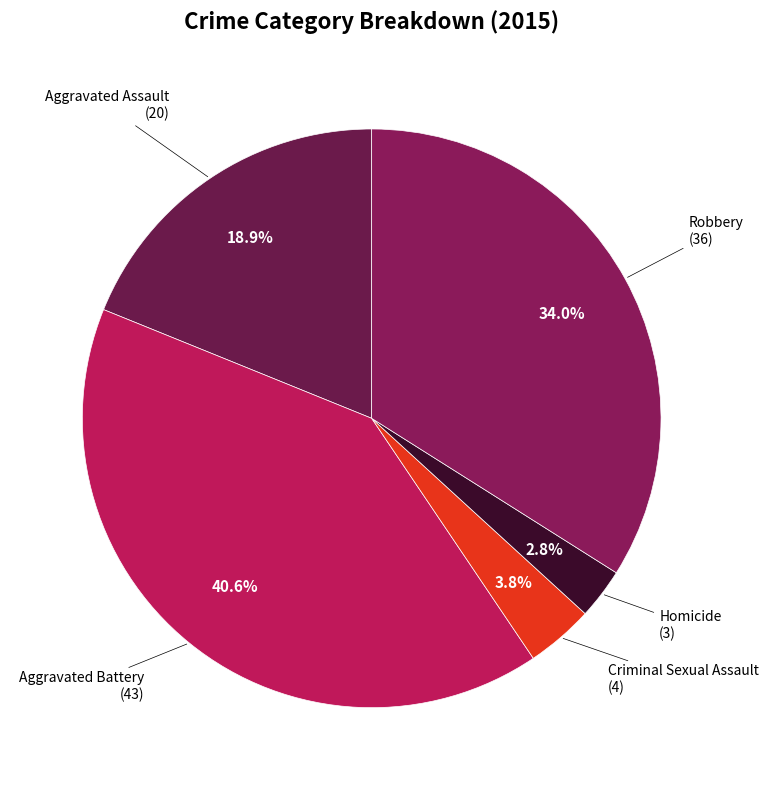

How many segments does this pie chart have?

5